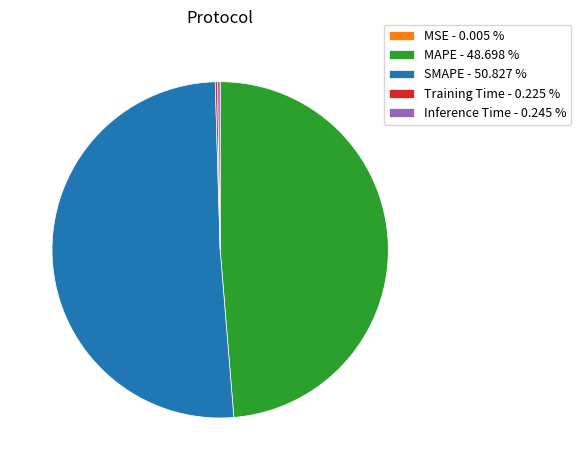

Does SMAPE - 50.827 % account for over 50% of the chart?

Yes